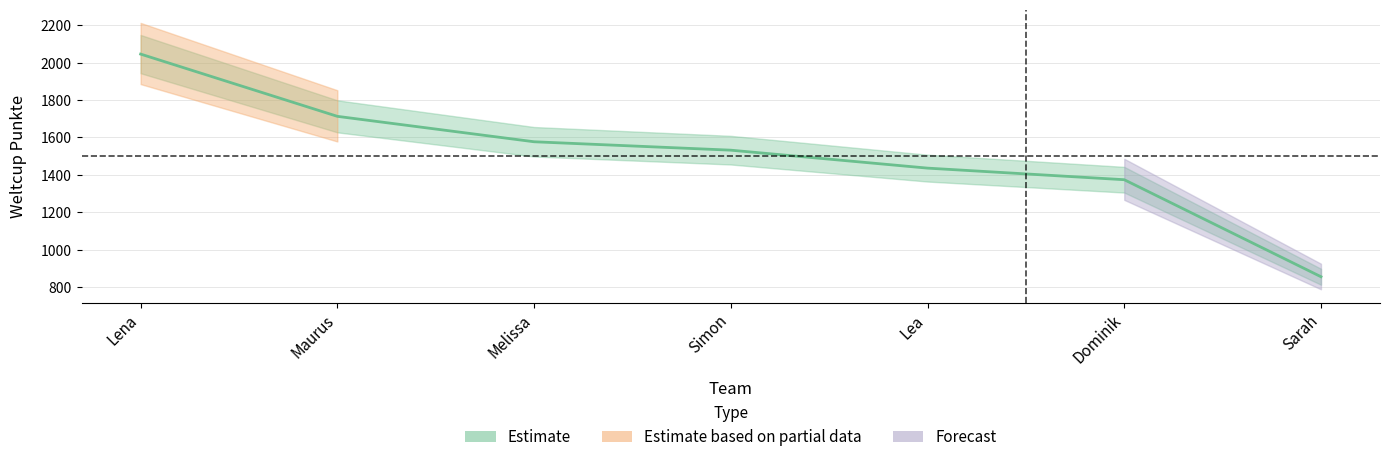

What is the label of the 4th point from the right?

Simon